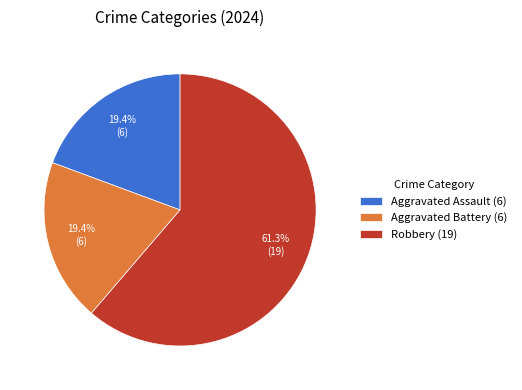

To the nearest percent, what portion does Aggravated Battery represent?

19%